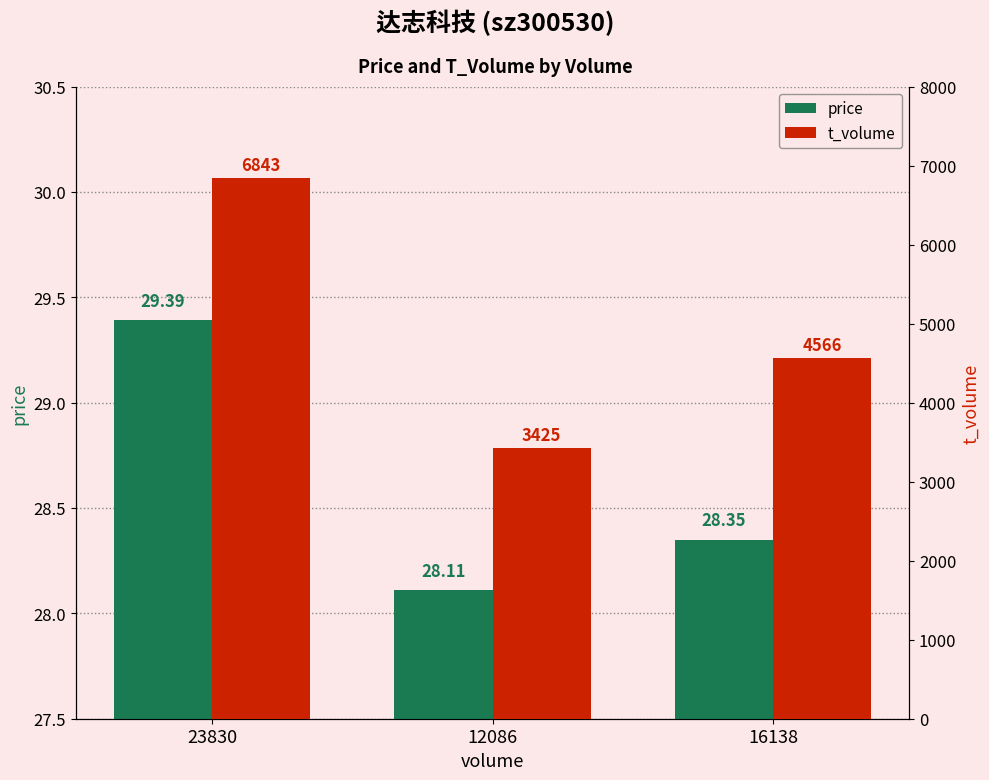

What is the difference between the highest and lowest values at 16138?

4537.6